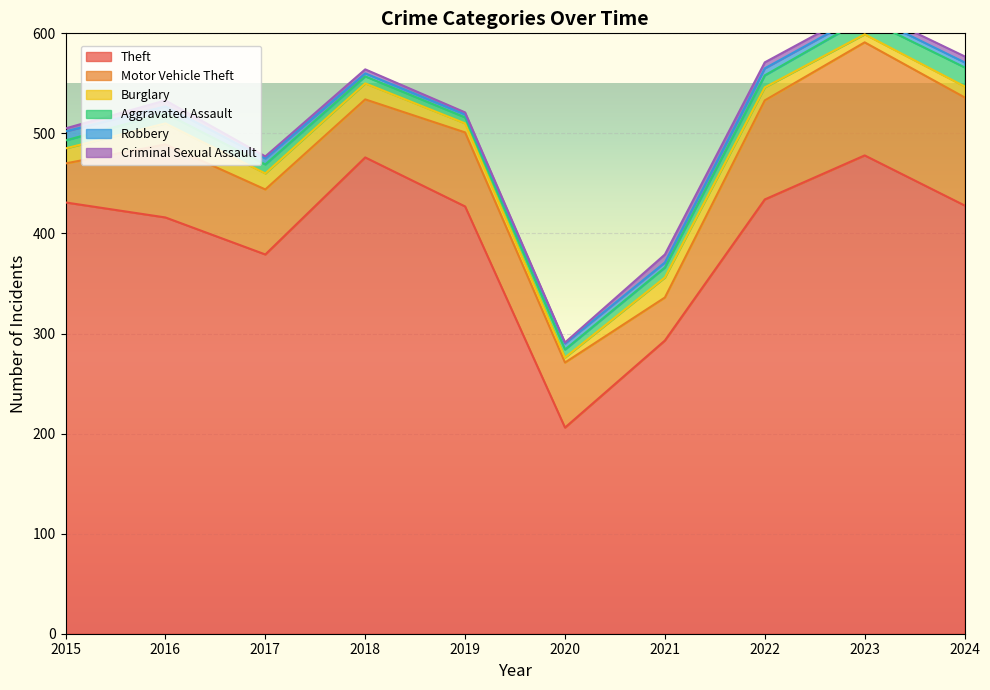

What is the sum of the Criminal Sexual Assault values at 2019 and 2022?

8